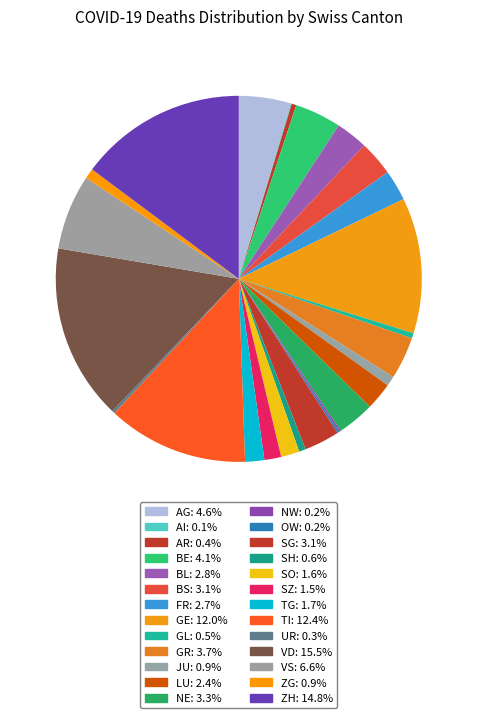

Do AG and GR together represent more than half of the pie?

No